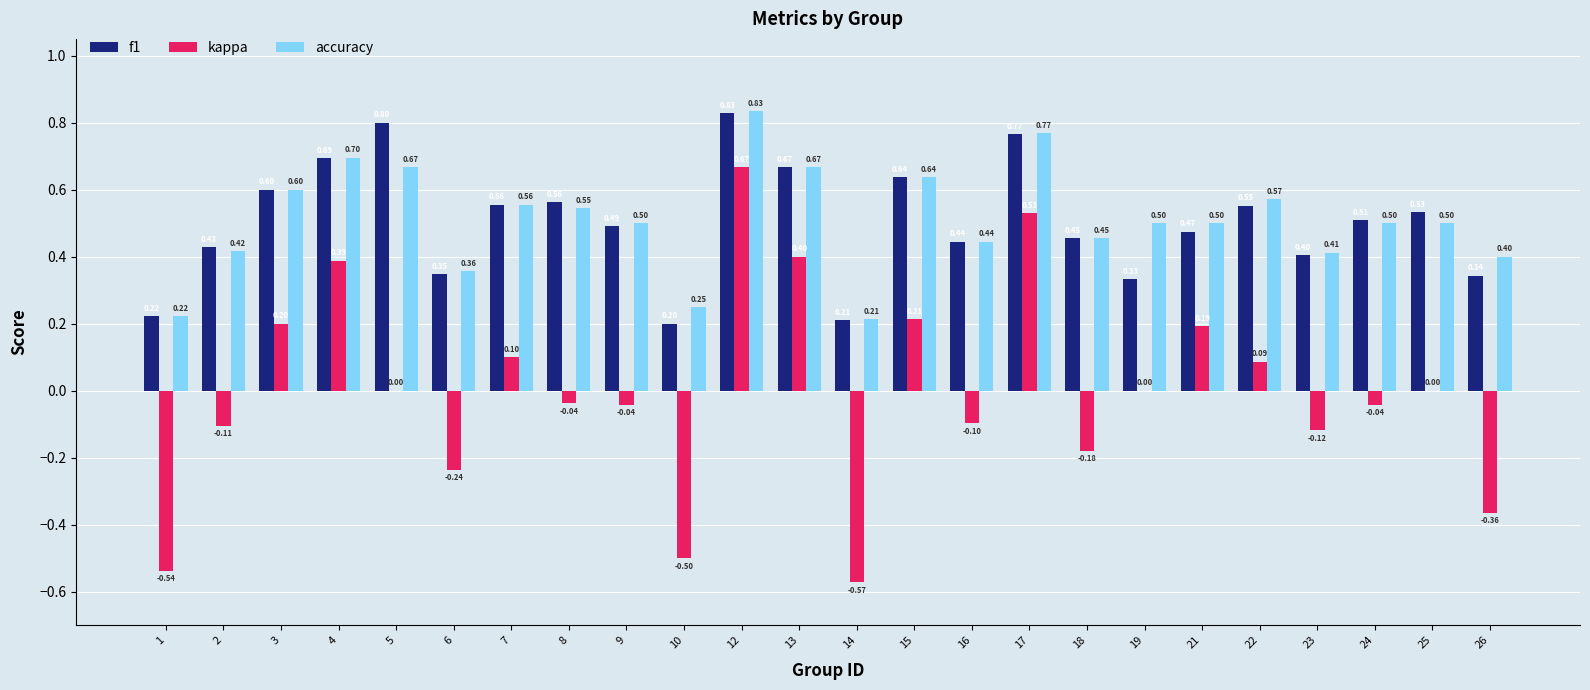

Which series has the largest total across all categories?

accuracy